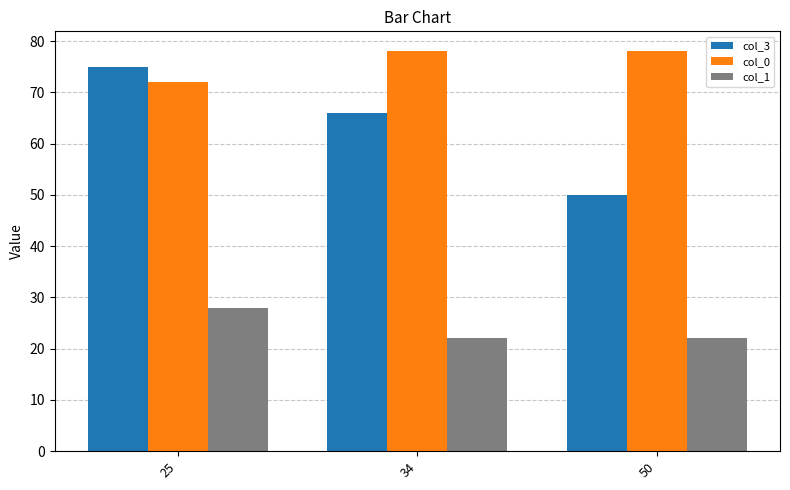

Reading left to right, what are all the values shown in this chart?

col_3: 25=75	34=66	50=50
col_0: 25=72	34=78	50=78
col_1: 25=28	34=22	50=22